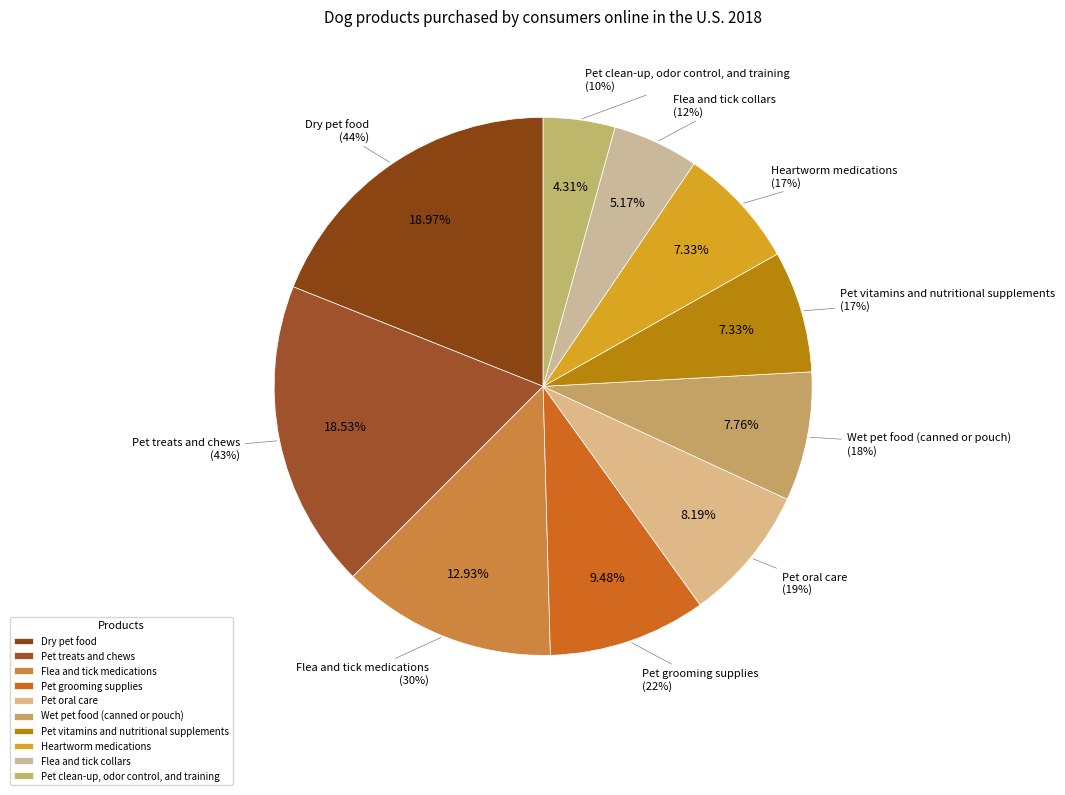

To the nearest percent, what is the difference between the Pet oral care and Pet treats and chews slice percentages?

10%